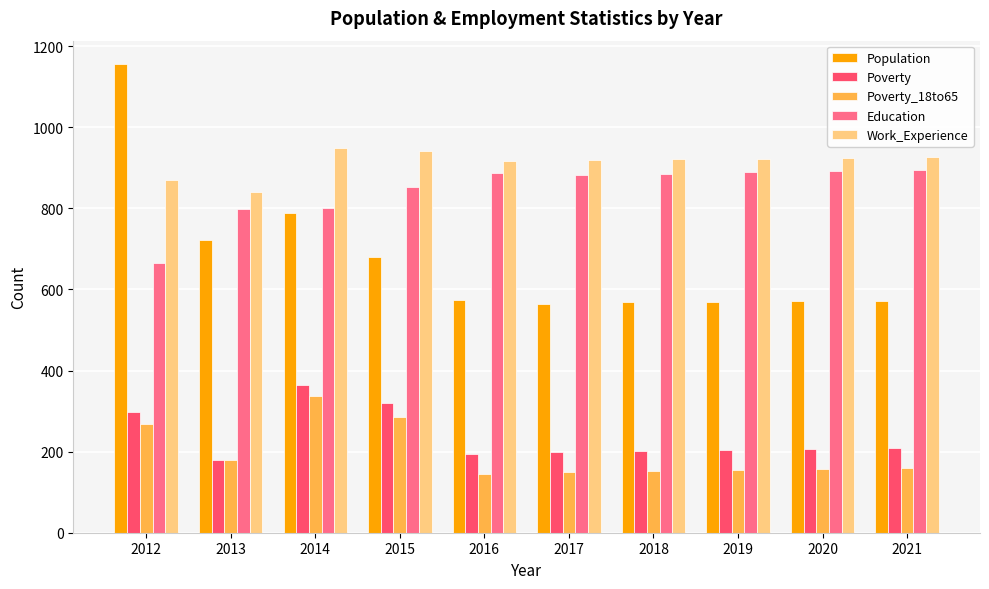

What is the difference between the Population values at 2012 and 2016?

583